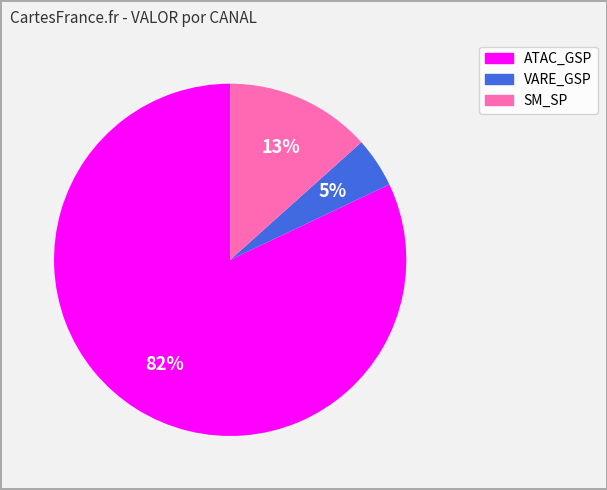

Is there a majority slice in this chart?

Yes